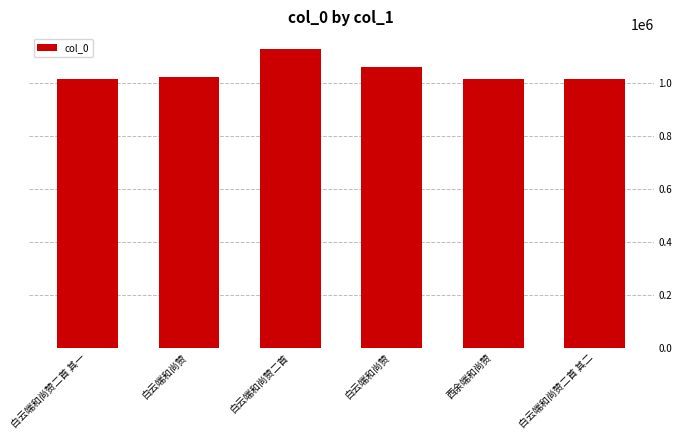

At which label does the data first exceed 1022365?

白云端和尚赞二首